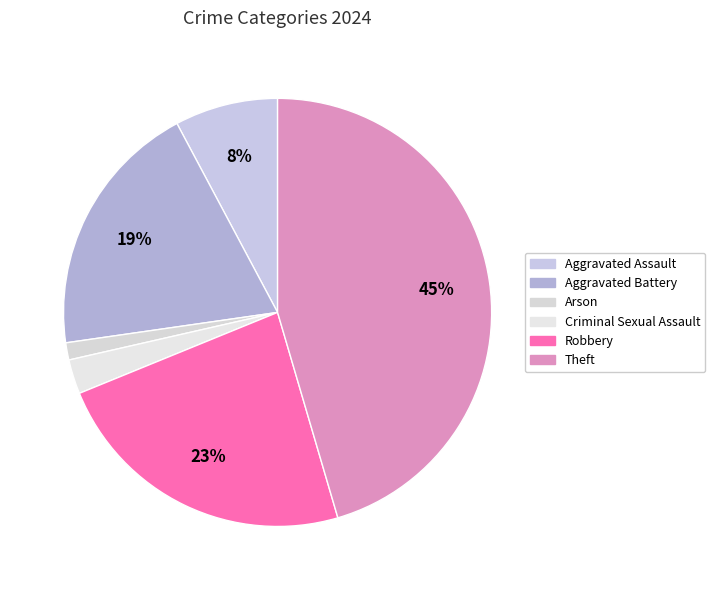

To the nearest percent, what is the average slice percentage?

17%